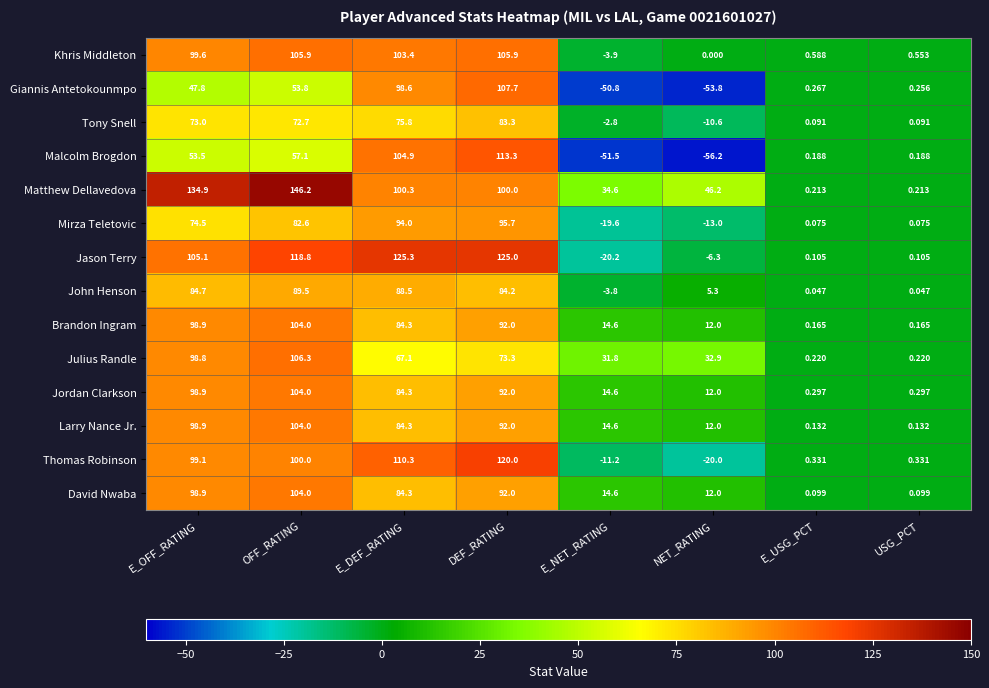

At how many categories does at least one series exceed 80?

4